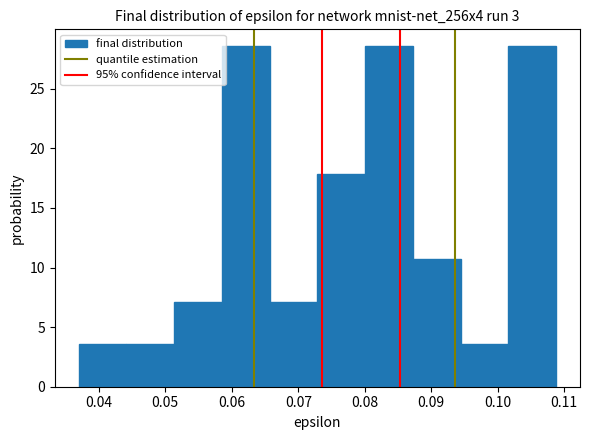

Reading left to right, transcribe this chart: for each bar, give the range it covers on the x-axis and its height. Neither the bar edges nor the heights are printed on the chart, so give them approximately, as read against the axes.

0.037 to 0.044: 3.5
0.044 to 0.051: 3.5
0.051 to 0.059: 7.0
0.059 to 0.066: 28.5
0.066 to 0.073: 7.0
0.073 to 0.080: 18.0
0.080 to 0.087: 28.5
0.087 to 0.094: 10.5
0.094 to 0.102: 3.5
0.102 to 0.109: 28.5